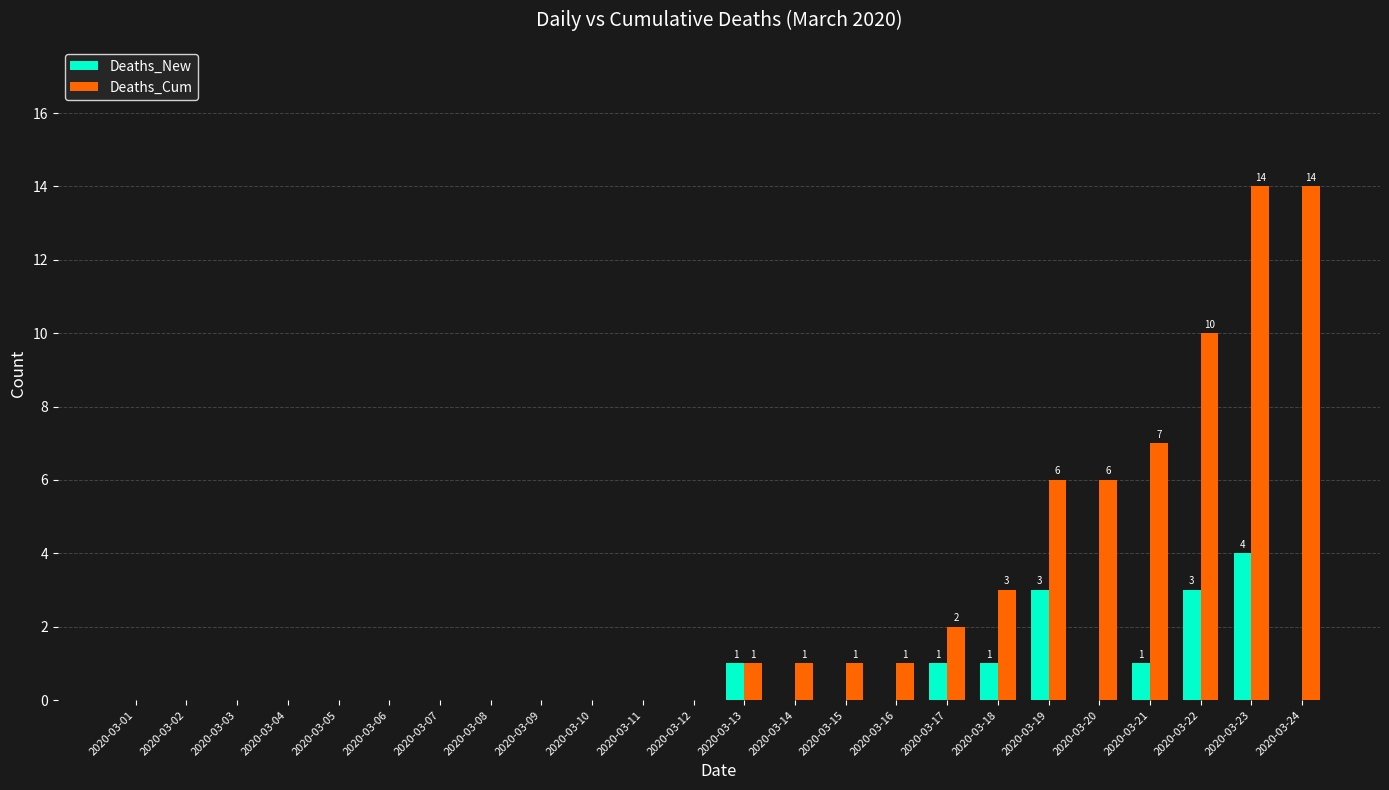

Reading right to left, transcribe all the data shown in this chart.

Deaths_New: 2020-03-24=0	2020-03-23=4	2020-03-22=3	2020-03-21=1	2020-03-20=0	2020-03-19=3	2020-03-18=1	2020-03-17=1	2020-03-16=0	2020-03-15=0	2020-03-14=0	2020-03-13=1	2020-03-12=0	2020-03-11=0	2020-03-10=0	2020-03-09=0	2020-03-08=0	2020-03-07=0	2020-03-06=0	2020-03-05=0	2020-03-04=0	2020-03-03=0	2020-03-02=0	2020-03-01=0
Deaths_Cum: 2020-03-24=14	2020-03-23=14	2020-03-22=10	2020-03-21=7	2020-03-20=6	2020-03-19=6	2020-03-18=3	2020-03-17=2	2020-03-16=1	2020-03-15=1	2020-03-14=1	2020-03-13=1	2020-03-12=0	2020-03-11=0	2020-03-10=0	2020-03-09=0	2020-03-08=0	2020-03-07=0	2020-03-06=0	2020-03-05=0	2020-03-04=0	2020-03-03=0	2020-03-02=0	2020-03-01=0